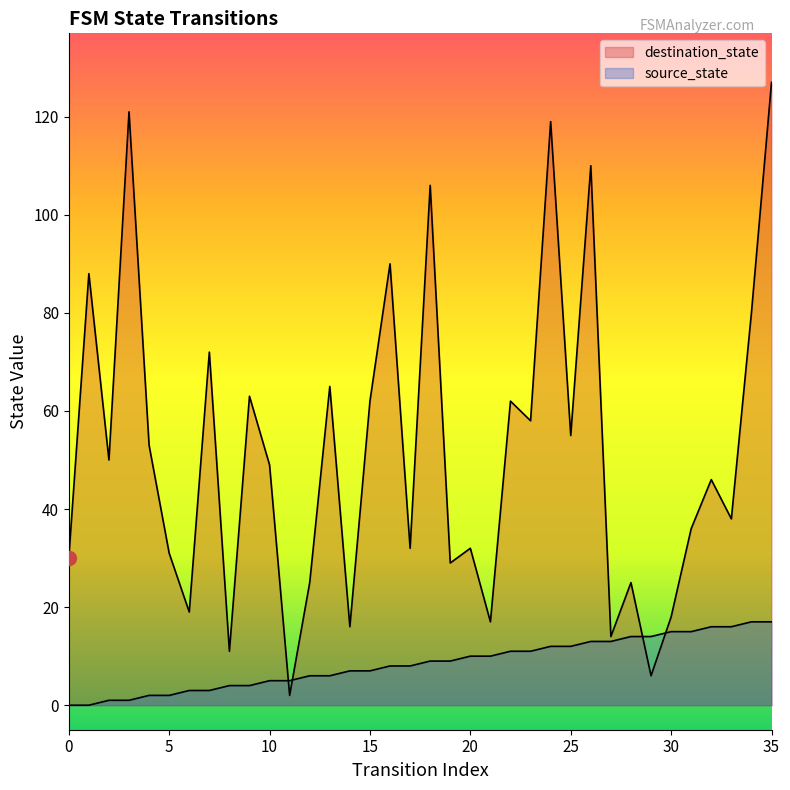

Which category has the highest value across all series?

35